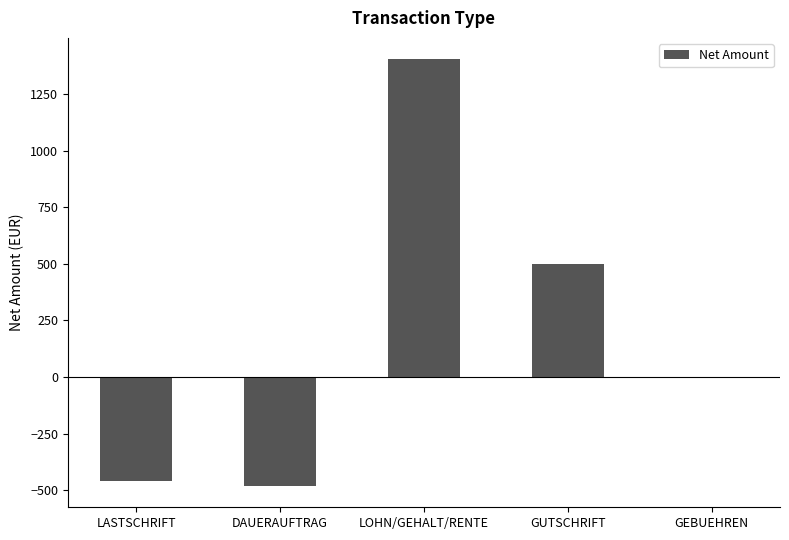

What value does the data have at DAUERAUFTRAG?

-481.7